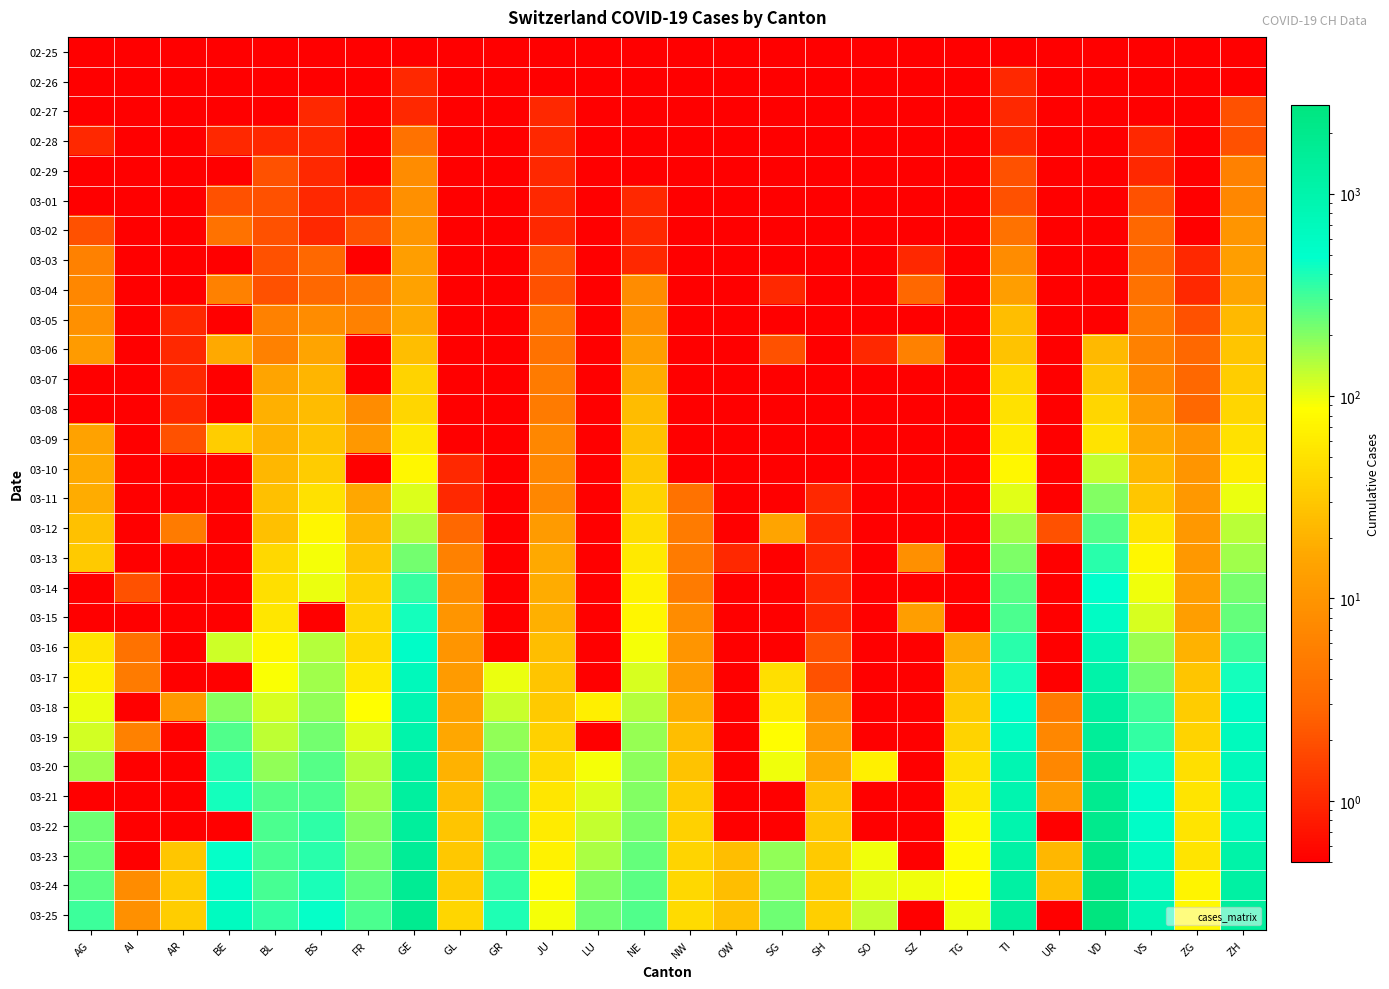

What is the spread (max minus min) of values at UR?

25.0